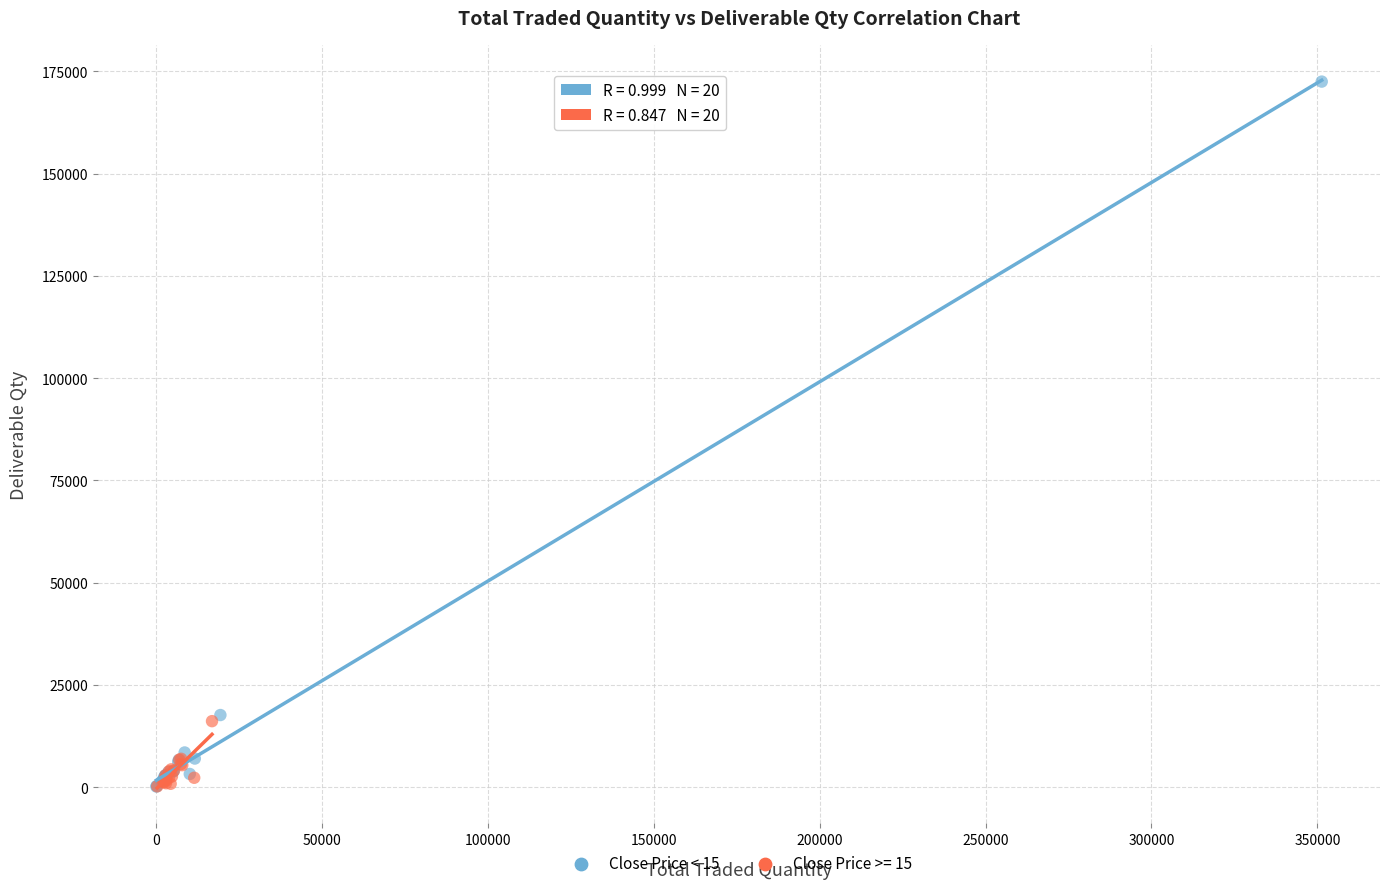

Which series has the widest spread of Y values?

Close Price < 15